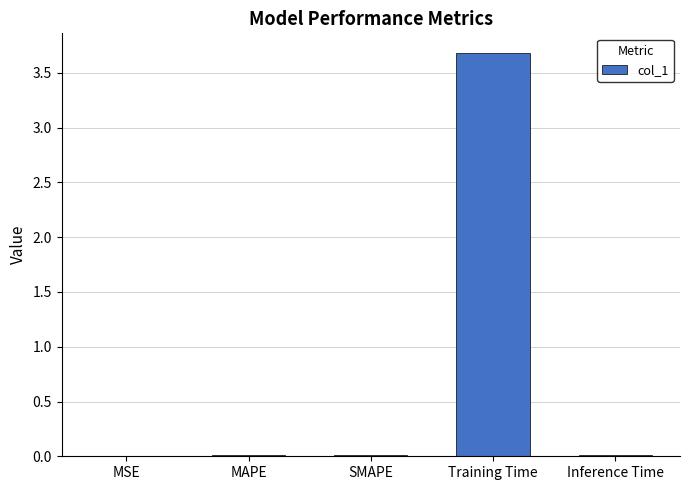

Which label corresponds to the largest value in the chart?

Training Time